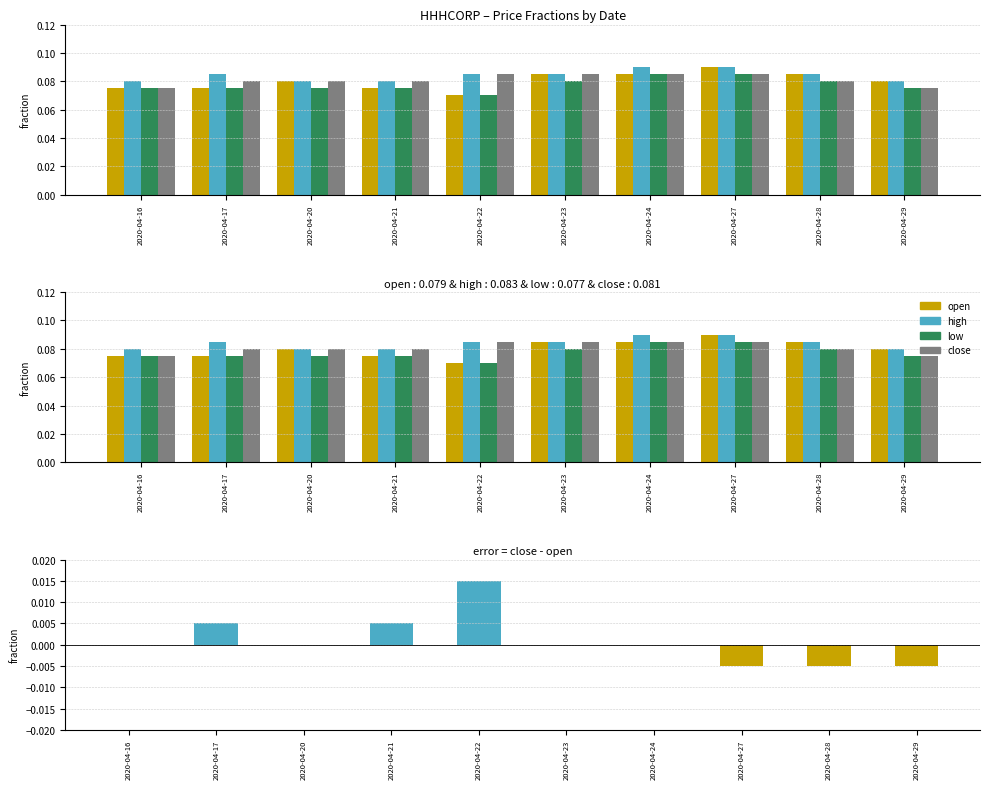

Where is close nearest to the value 0?

2020-04-16